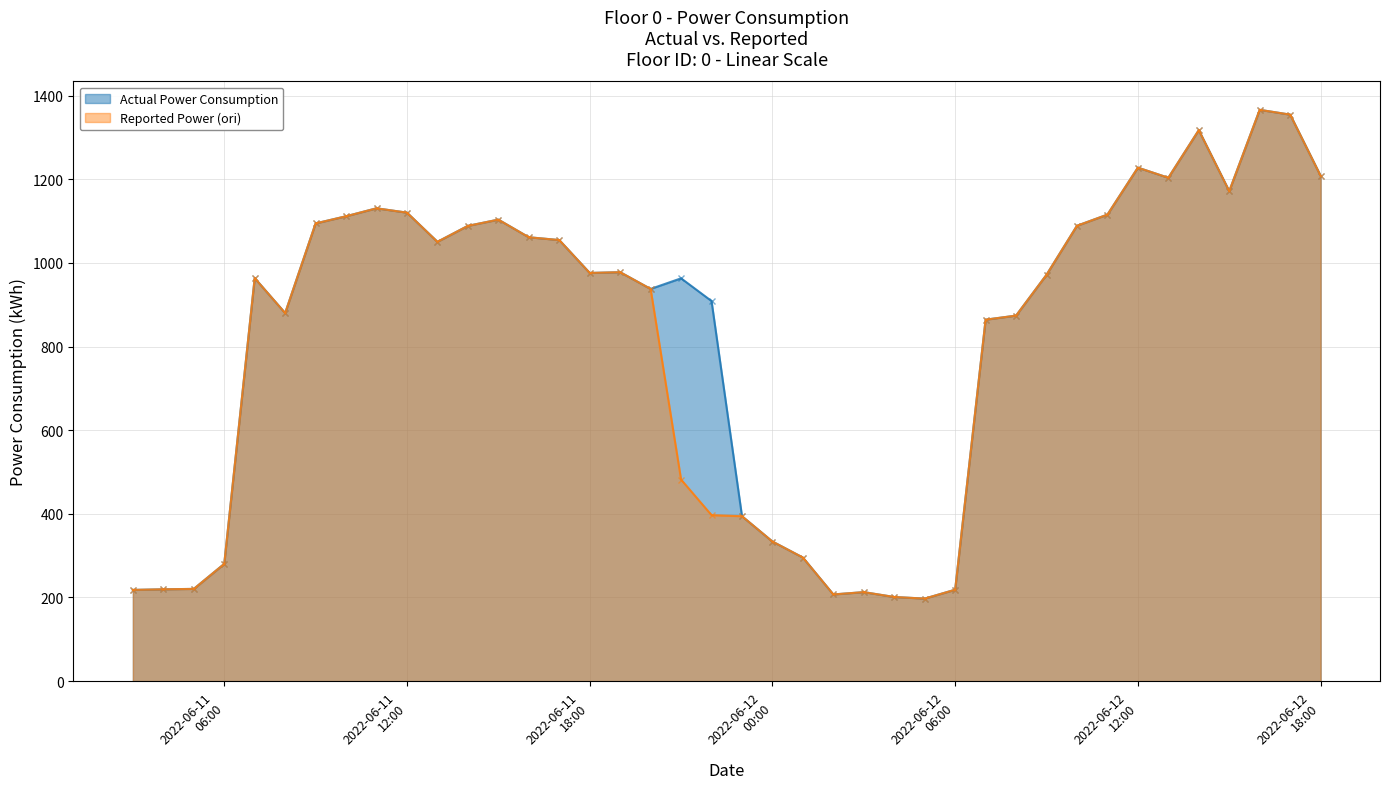

True or false: Reported Power (ori) and Actual Power Consumption intersect in this chart.

False